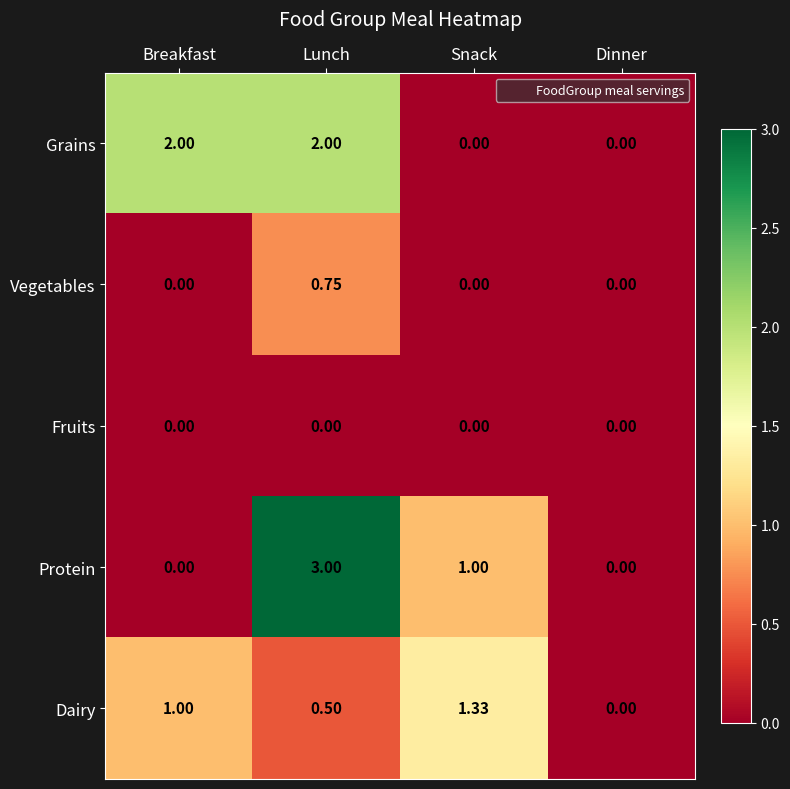

At which category is the sum across all series the highest?

Lunch